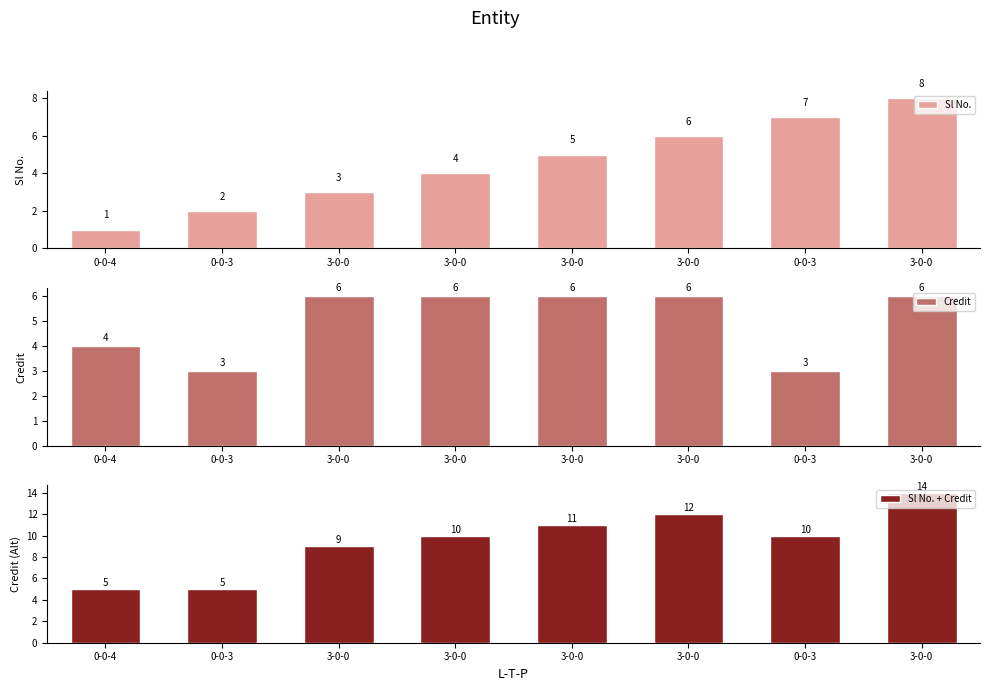

What is the greatest value displayed?

14